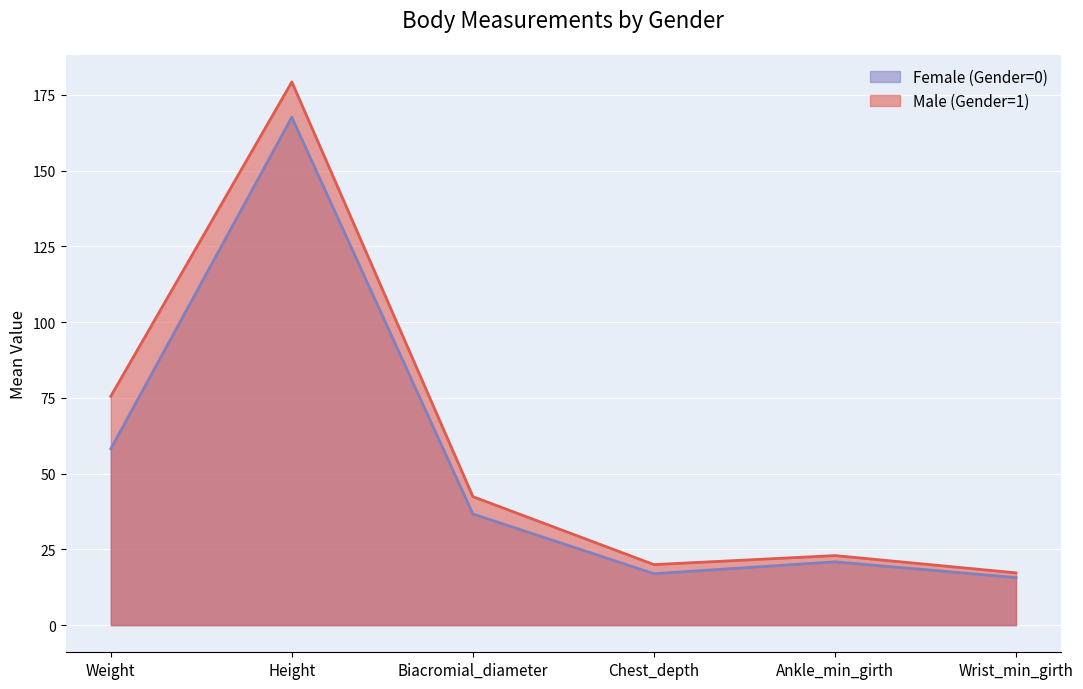

What is the difference between the highest and lowest values at Wrist_min_girth?

1.6